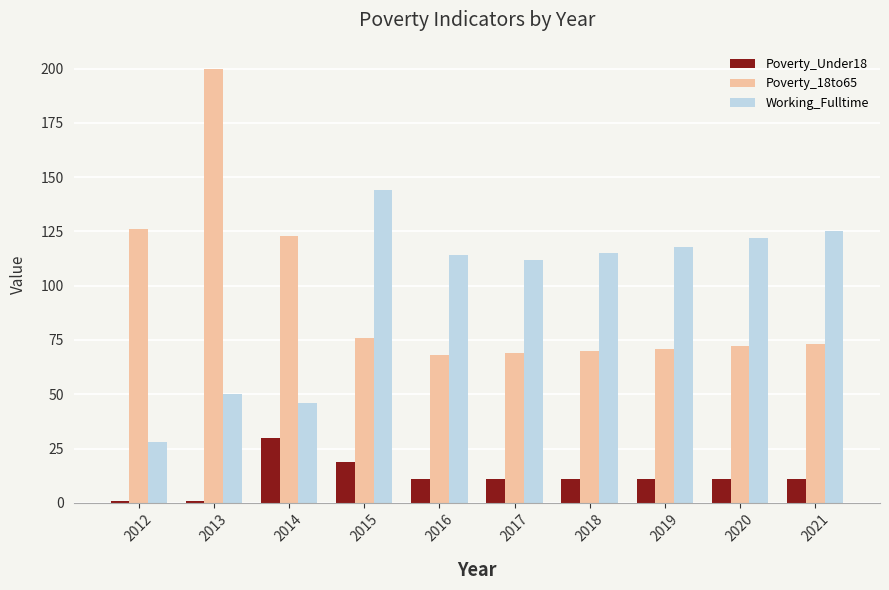

Which series has the widest spread of values?

Poverty_18to65